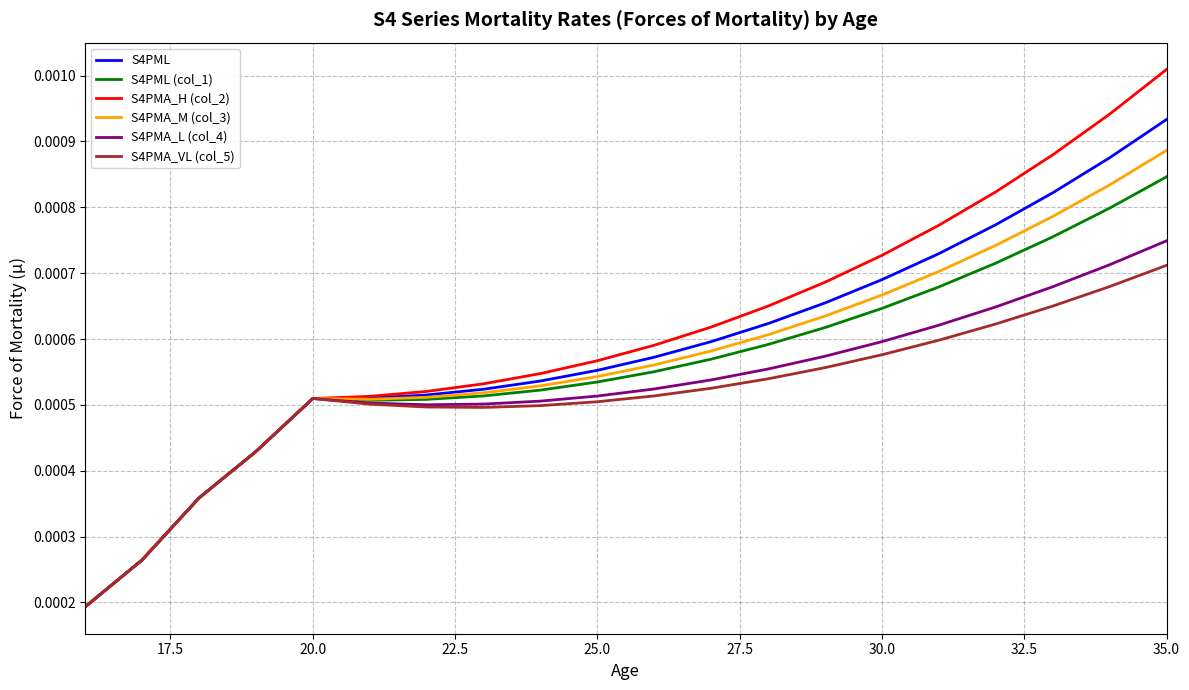

Which series has the largest range (max minus min)?

S4PMA_H (col_2)